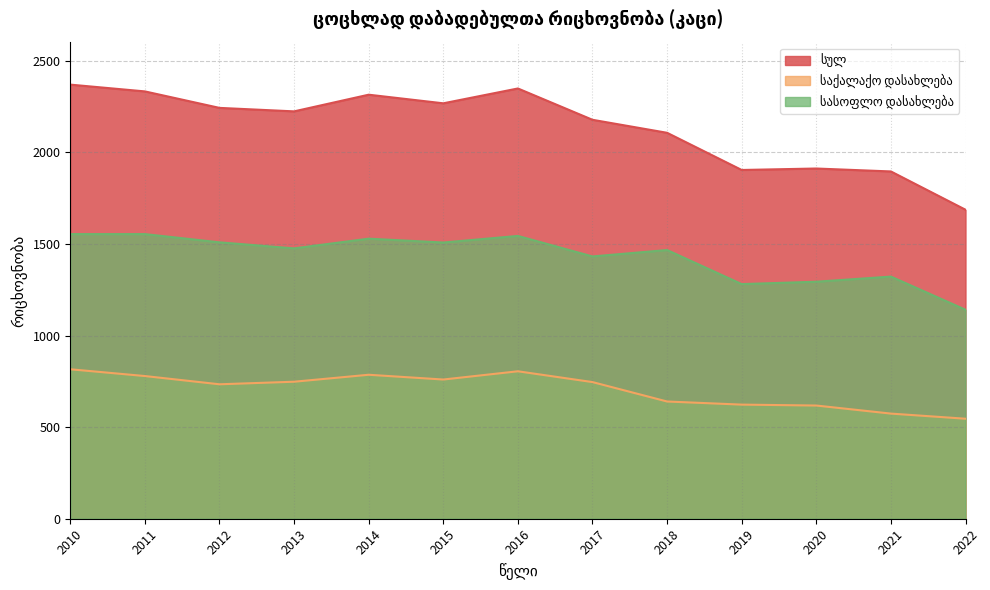

The სულ series shows 2178 at 2017. True or false?

True